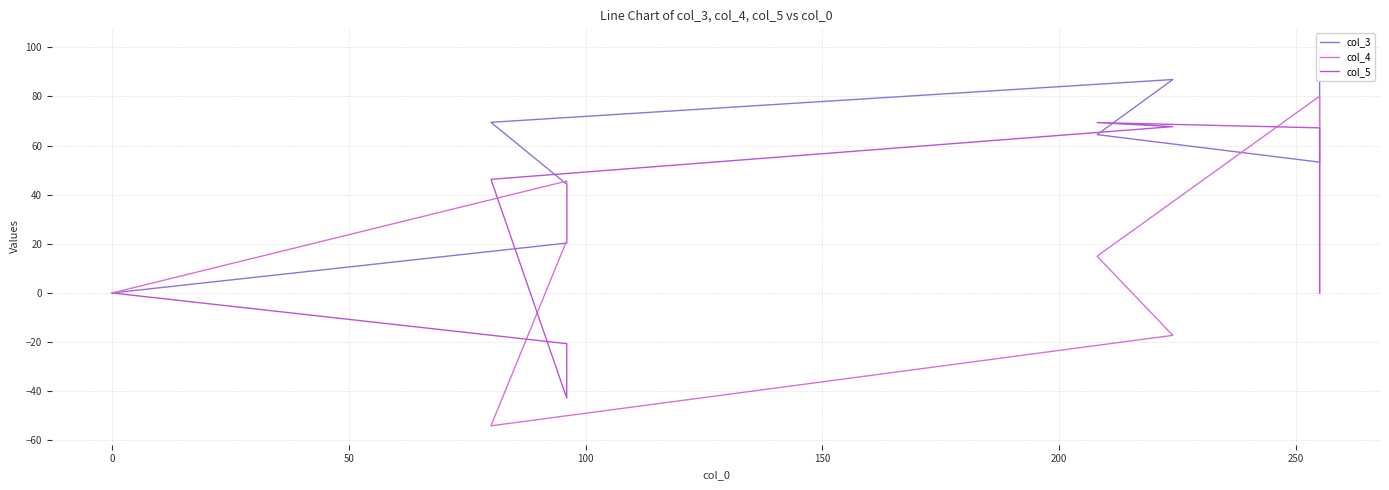

The value of col_3 at 0 is 68.4. True or false?

False